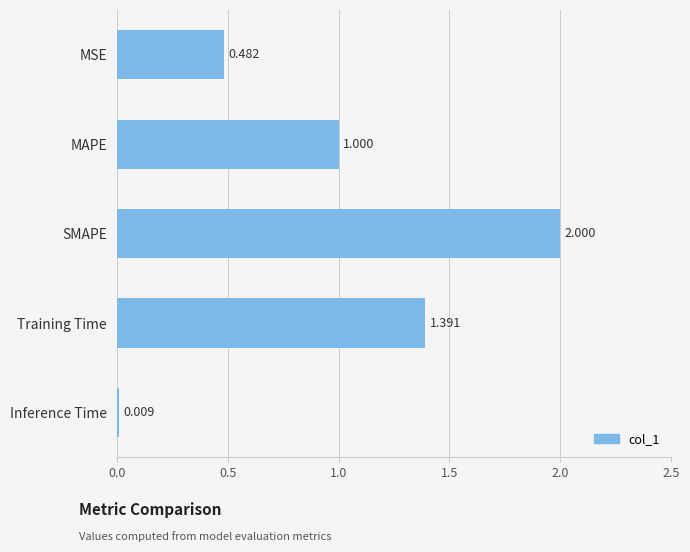

What is the label of the 1st bar from the bottom?

Inference Time